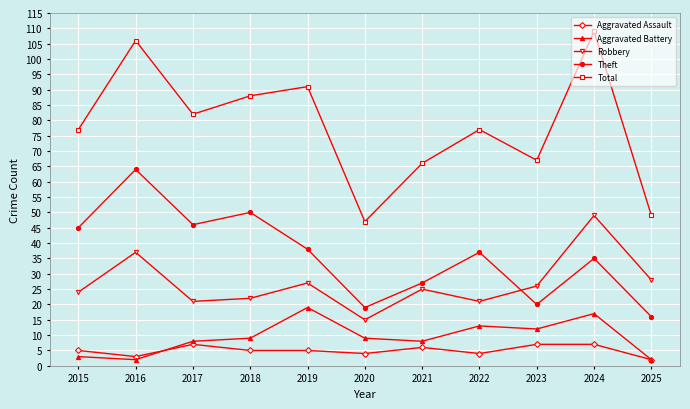

Which series changed the most between 2022 and 2023?

Theft